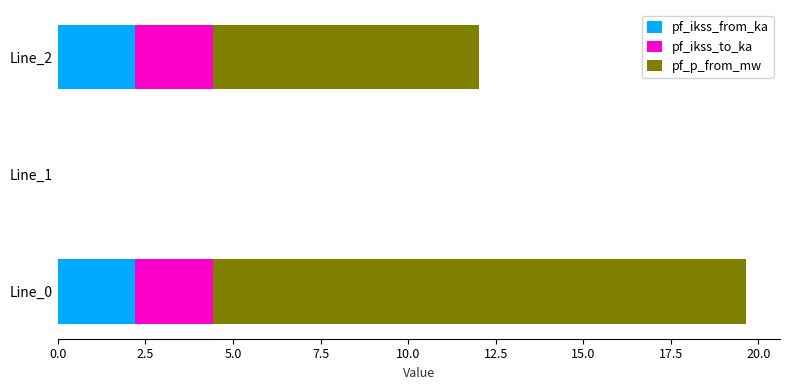

What is the highest value of the pf_ikss_from_ka series?

2.2